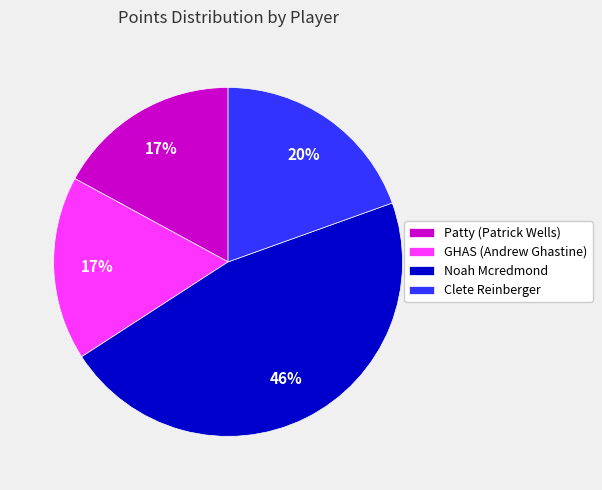

To the nearest percent, what is the difference between the largest and smallest slice percentages?

29%